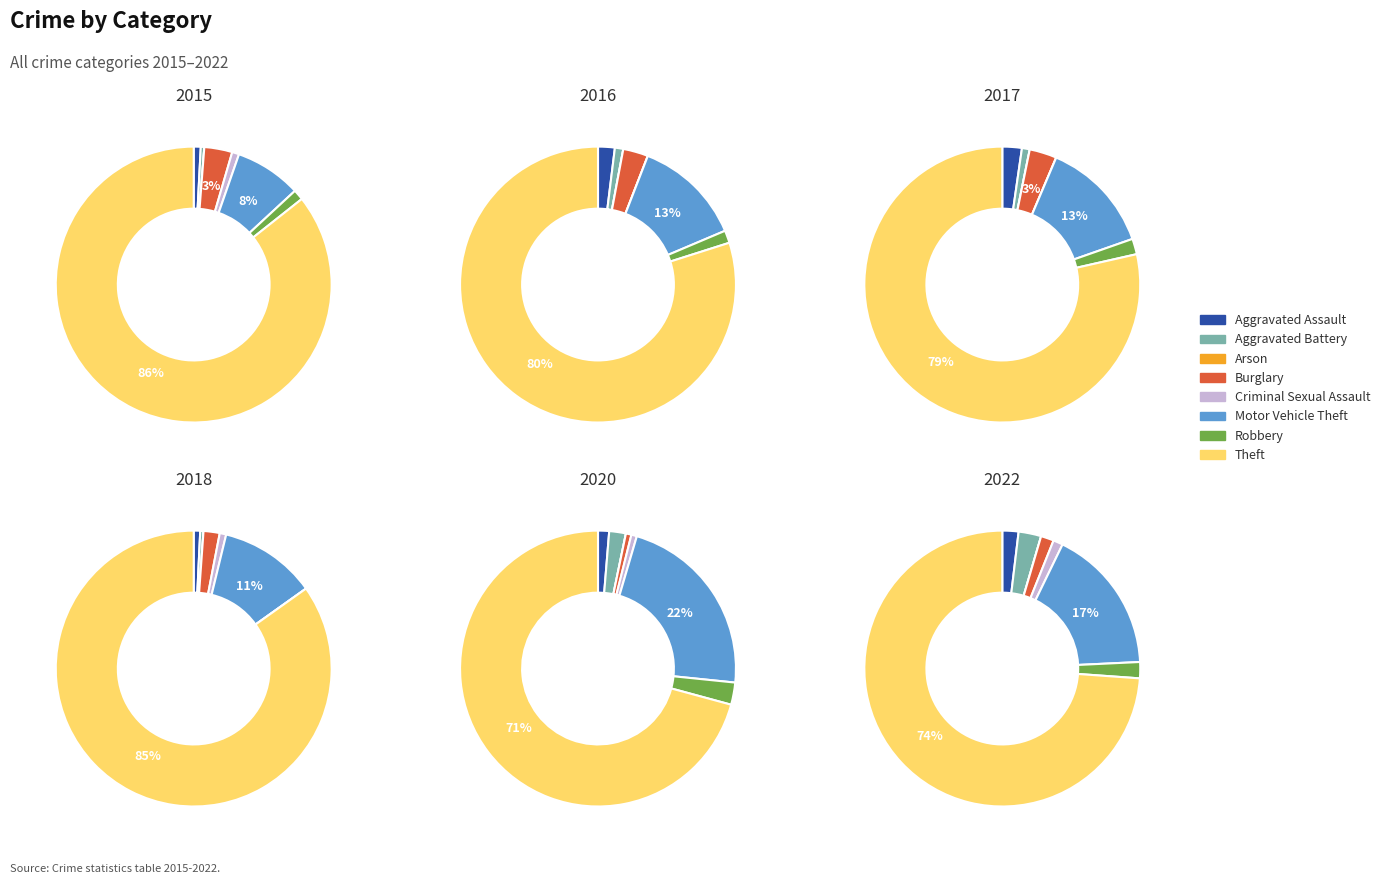

Does Burglary represent more than half of the total?

No